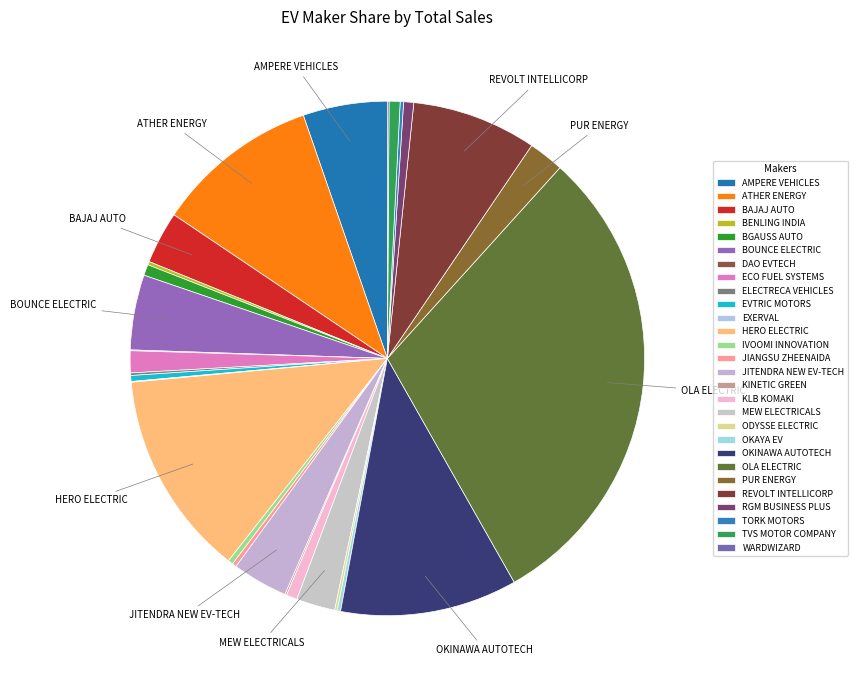

How much of the chart is everything except ODYSSE ELECTRIC?

99.8%